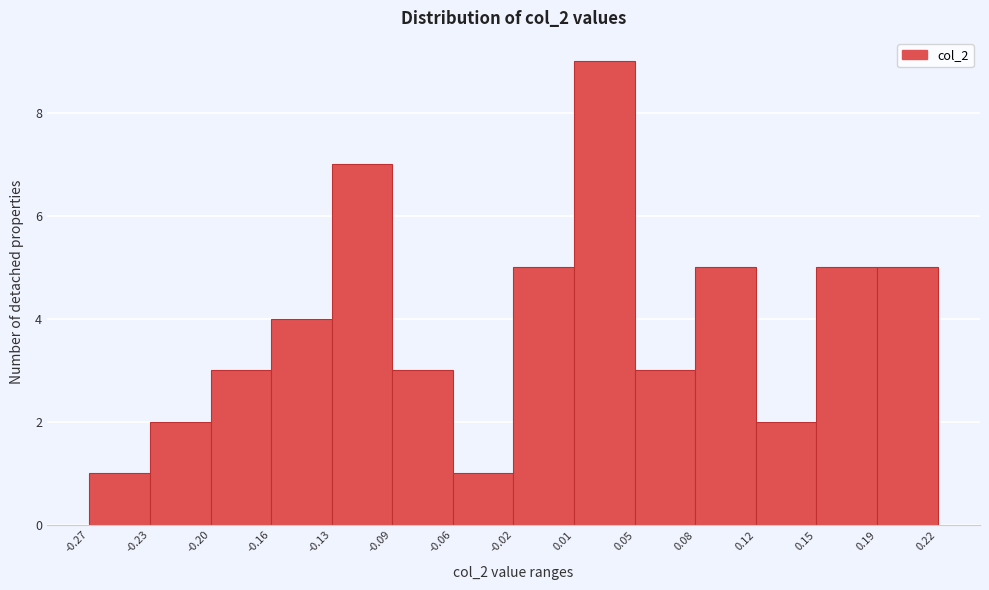

Reading left to right, list every bar in this chart as the range it spans on the x-axis followed by its height. The values are not printed on the chart, so give them approximately, as read against the axis.

-0.27 to -0.23: 1
-0.23 to -0.20: 2
-0.20 to -0.16: 3
-0.16 to -0.13: 4
-0.13 to -0.09: 7
-0.09 to -0.06: 3
-0.06 to -0.02: 1
-0.02 to 0.01: 5
0.01 to 0.05: 9
0.05 to 0.08: 3
0.08 to 0.12: 5
0.12 to 0.15: 2
0.15 to 0.19: 5
0.19 to 0.22: 5